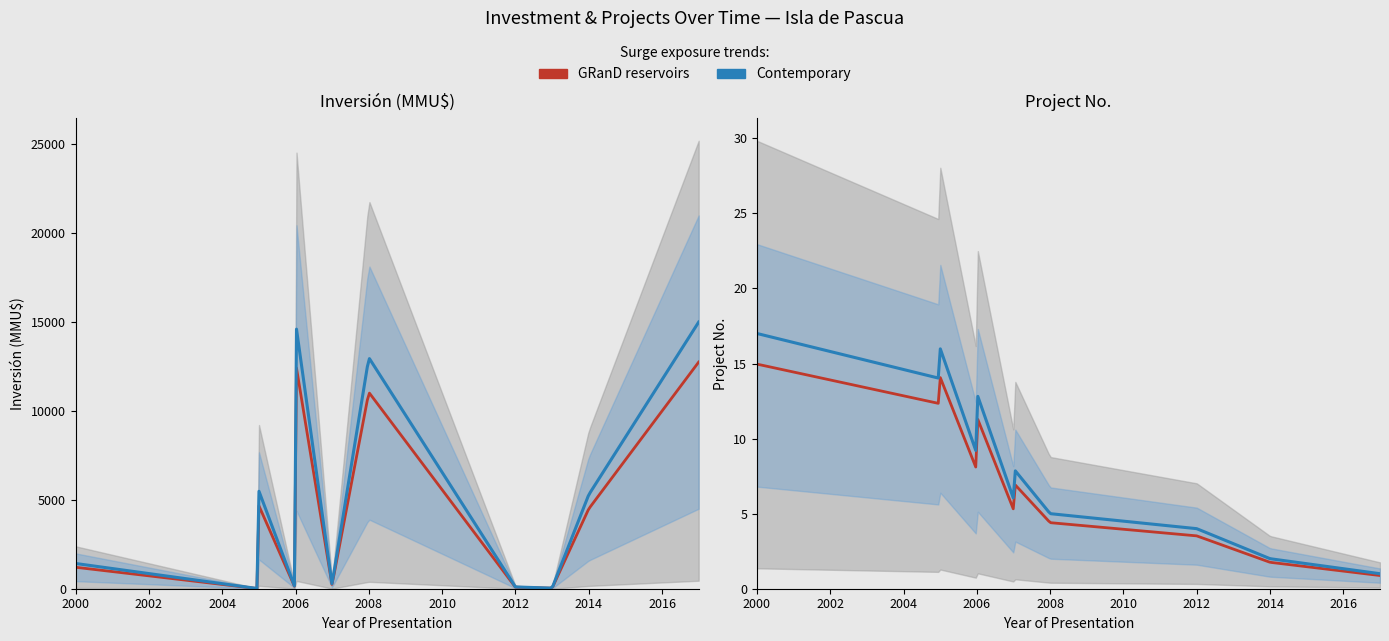

Where does the Inversión(MMU$) series first go above 300?

2000